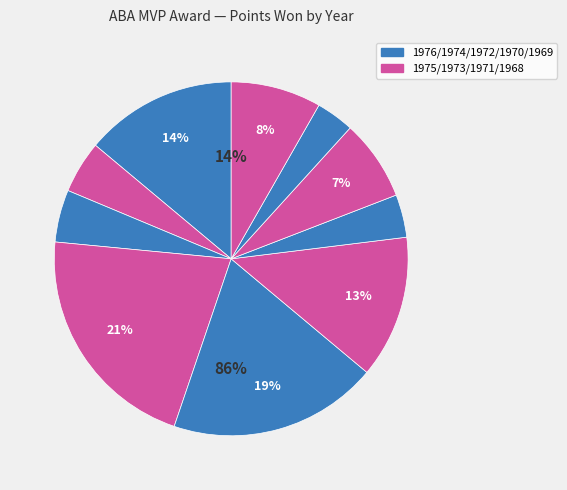

How much of the chart is everything except 1975 (McGinnis)?

95.2%